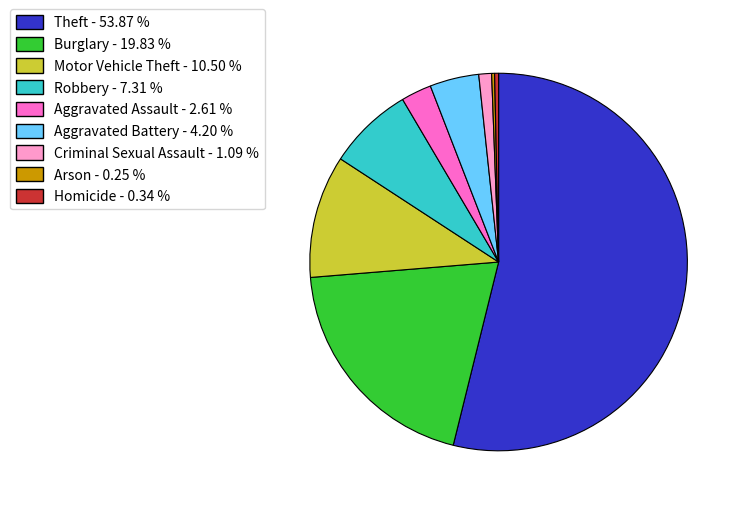

What is the largest slice in the pie chart?

Theft